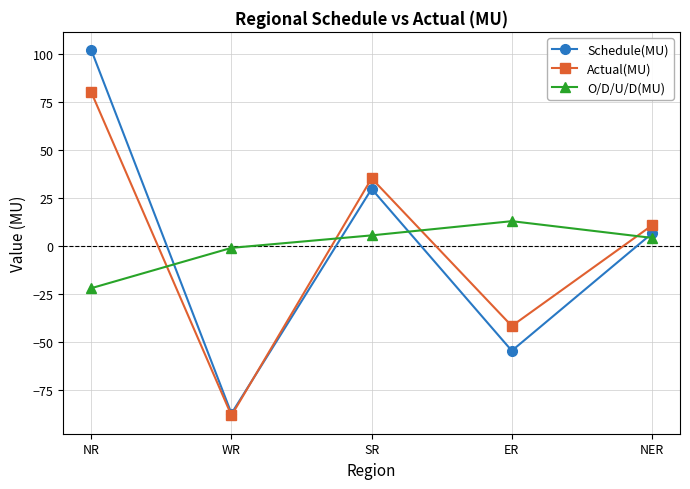

How many intersections are there between Actual(MU) and O/D/U/D(MU)?

4